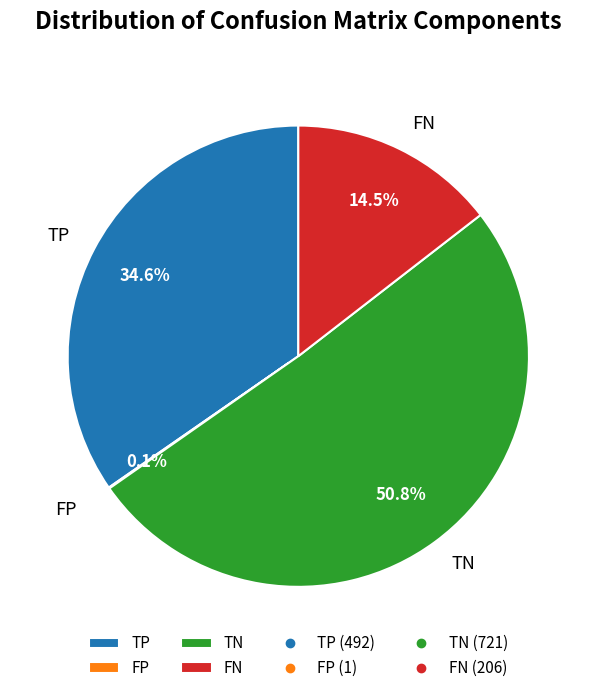

What is the ratio of the value at TP to the value at TN?

0.7